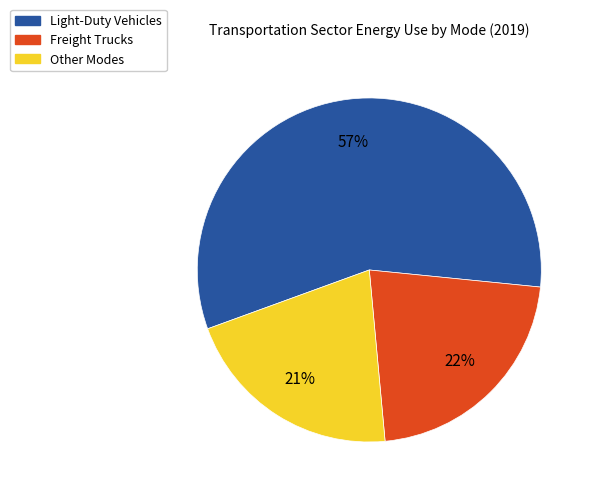

To the nearest percent, what is the difference between the largest and smallest slice percentages?

36%